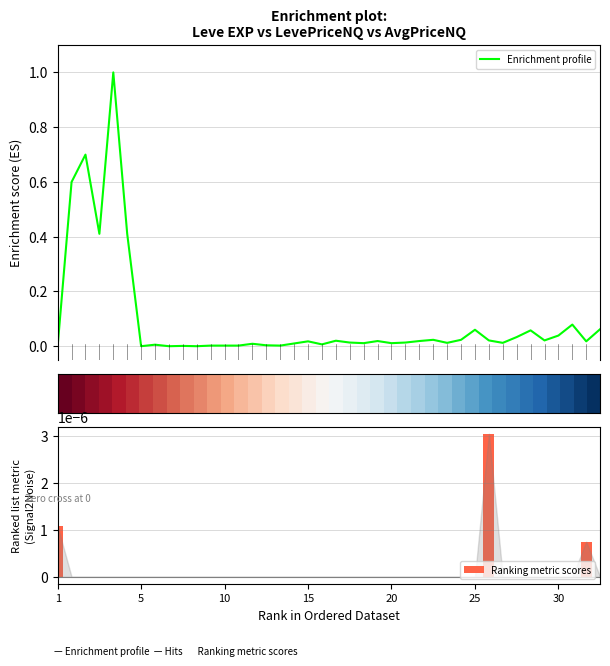

What is the maximum value for Enrichment profile?

1.0